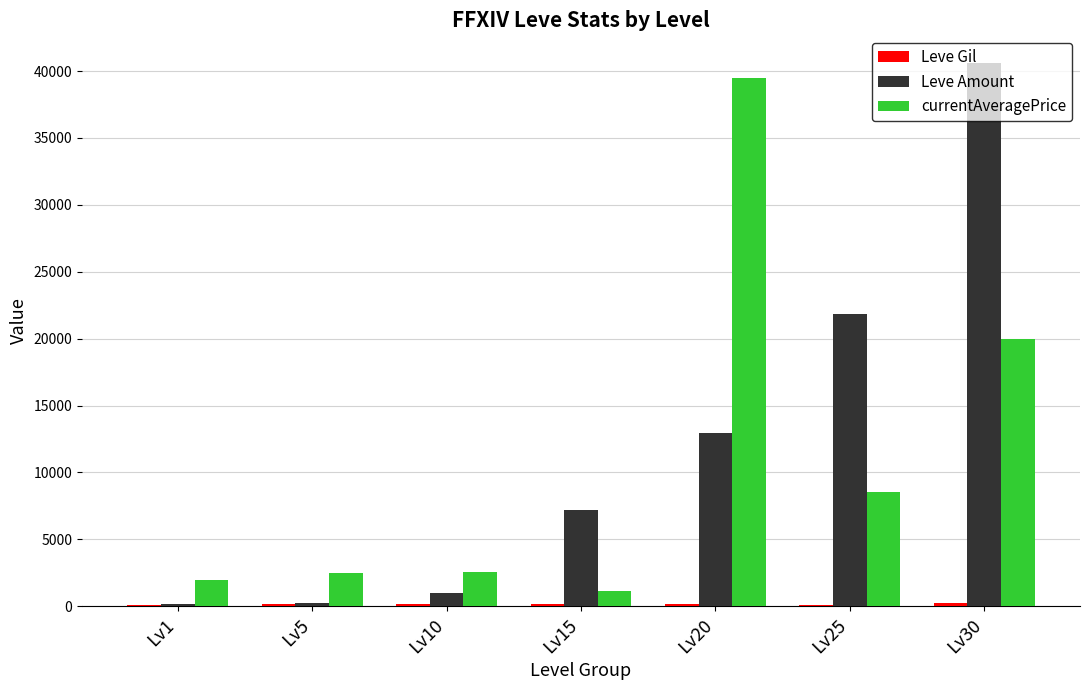

How many groups of bars are there?

7